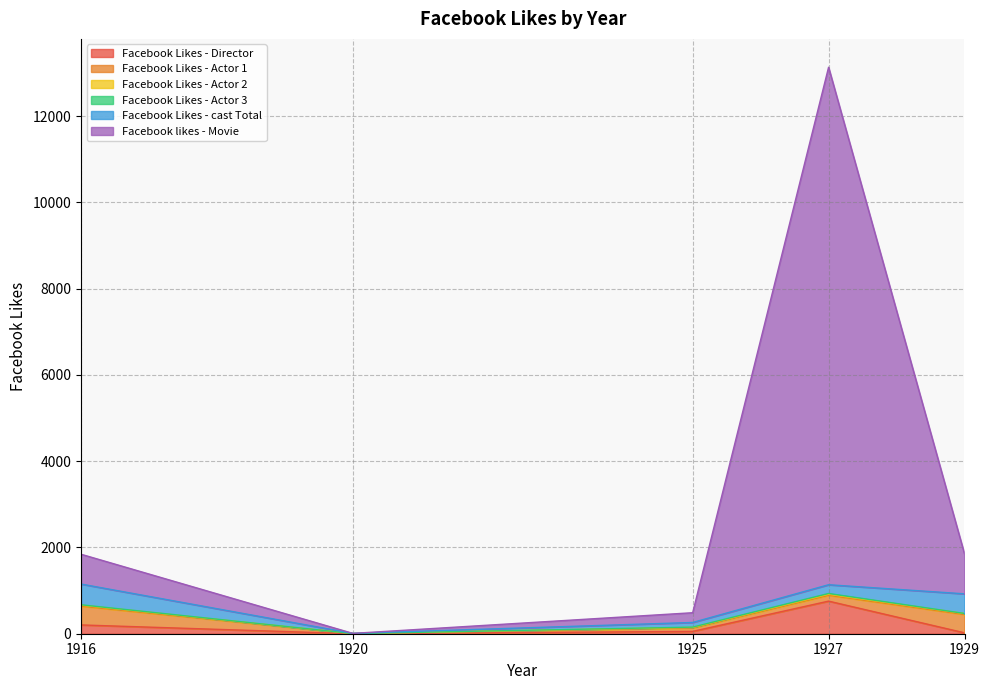

Reading right to left, list all the values displayed in this chart.

Facebook Likes - Director: 21	756	54	0	204
Facebook Likes - Actor 1: 426	136	81	2	436
Facebook Likes - Actor 2: 20	23	12	2	22
Facebook Likes - Actor 3: 3	18	6	0	9
Facebook Likes - cast Total: 455	203	108	4	481
Facebook likes - Movie: 926	12000	226	0	691